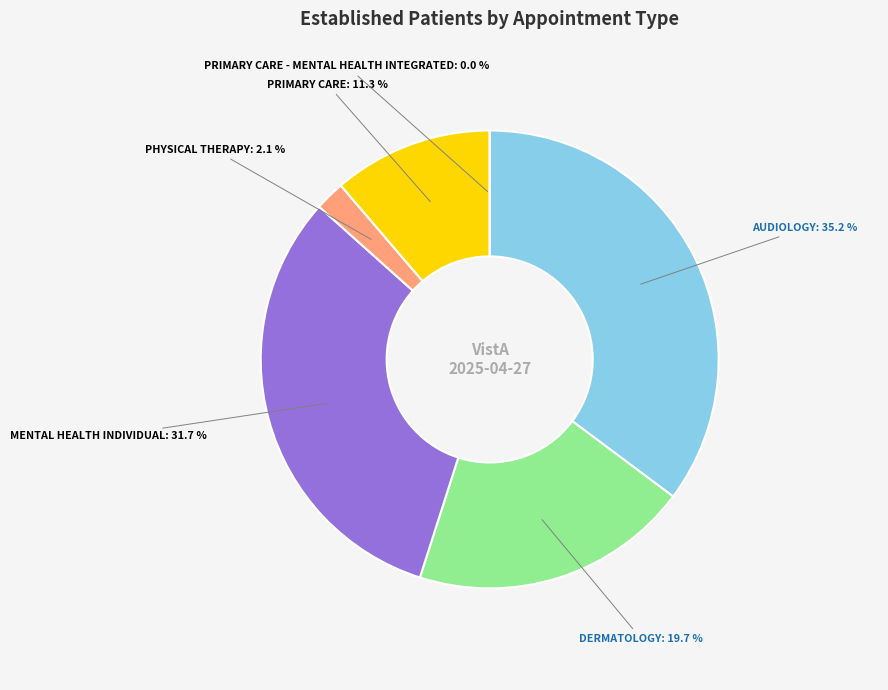

To the nearest percent, what is the difference between the PRIMARY CARE - MENTAL HEALTH INTEGRATED and PRIMARY CARE slice percentages?

11%